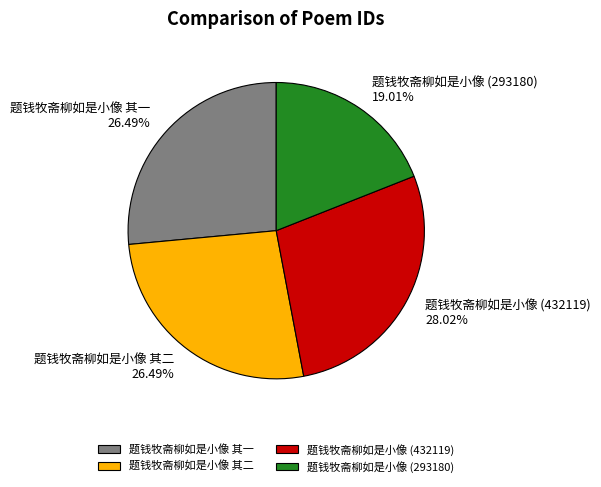

Which slice is the largest?

题钱牧斋柳如是小像 (432119)